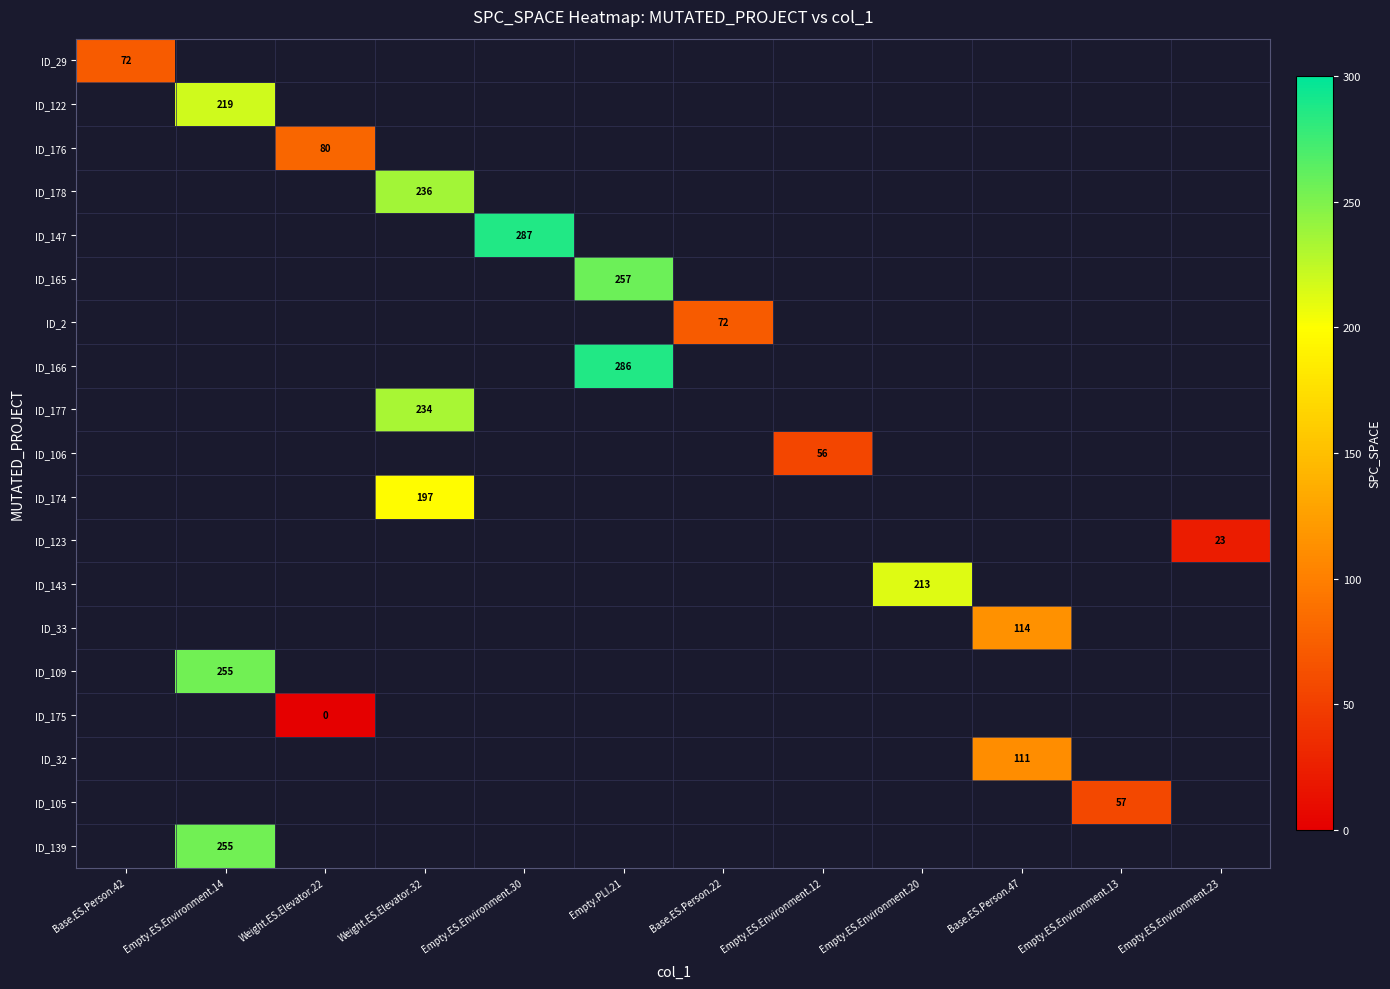

The value of ID_165 at Empty.PLI.21 is 151. True or false?

False